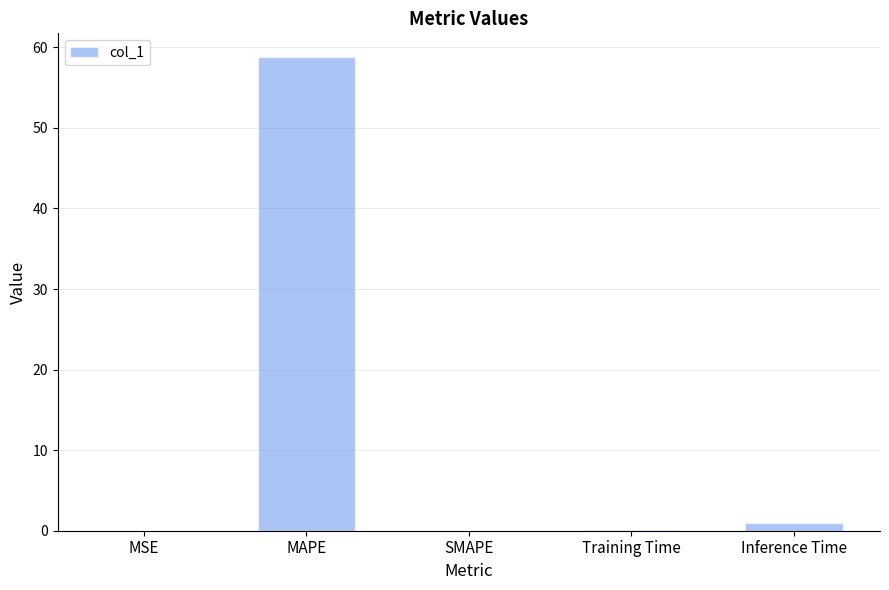

The chart shows a value of 58.8 at MAPE. True or false?

True